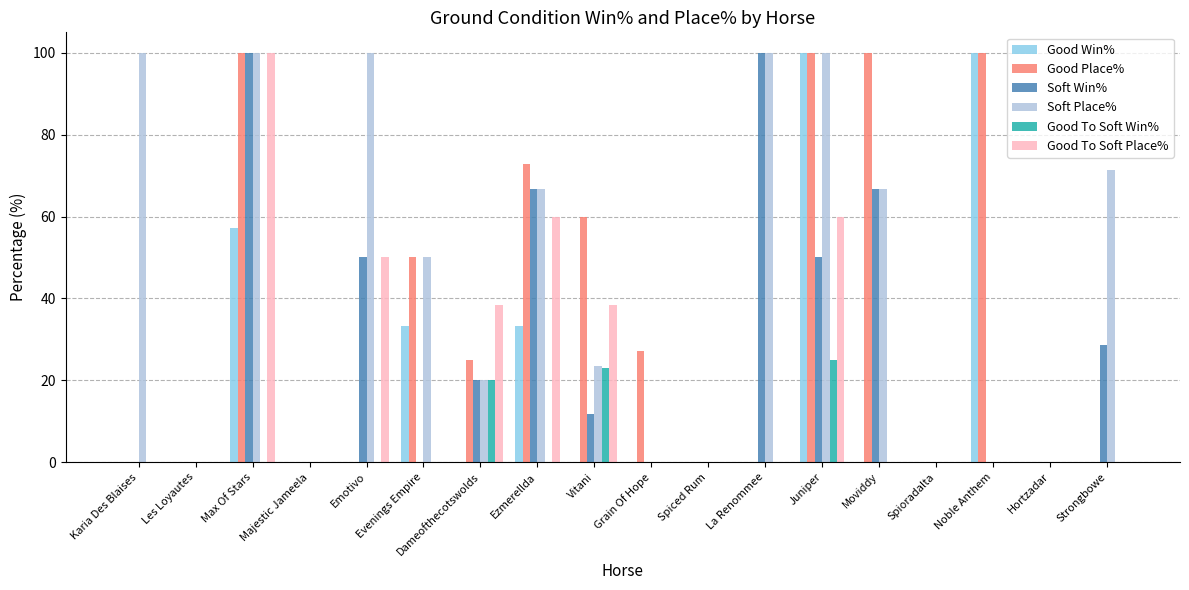

Count the number of categories in the chart.

18